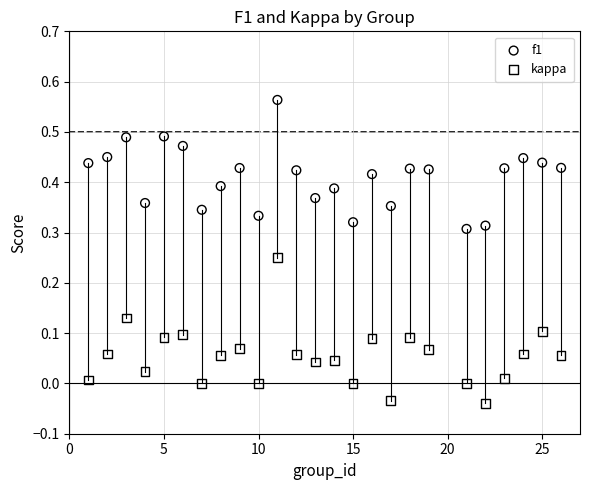

Across all data points, what is the range of X values (max minus min)?

25.0